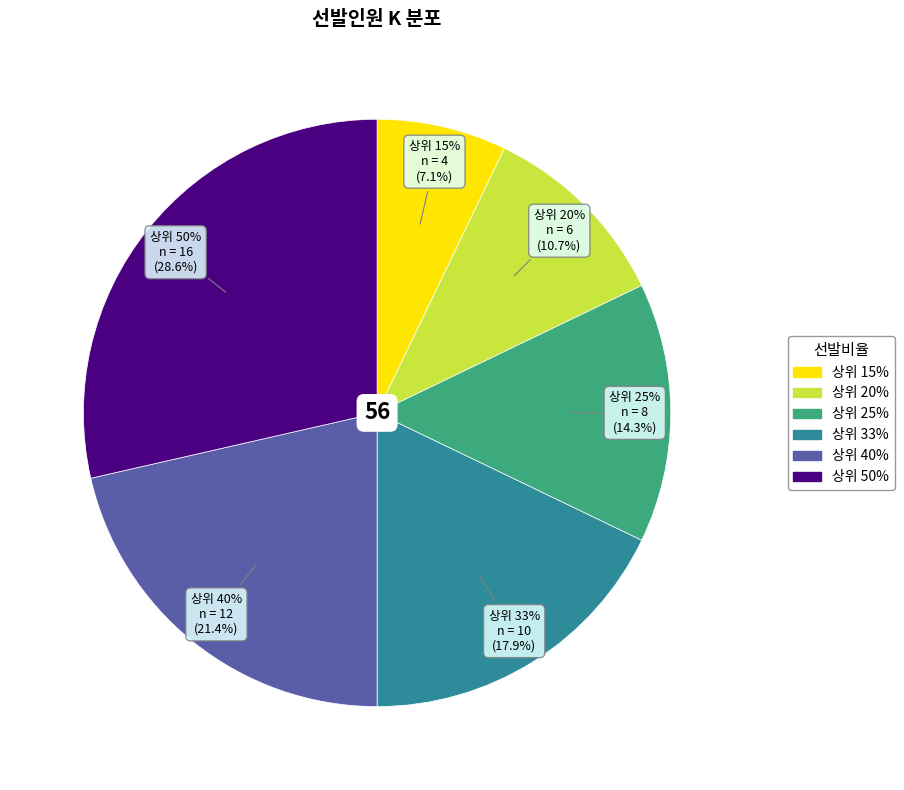

Combined, do 상위 15% Logistic and 상위 50% Logistic account for over 50%?

No